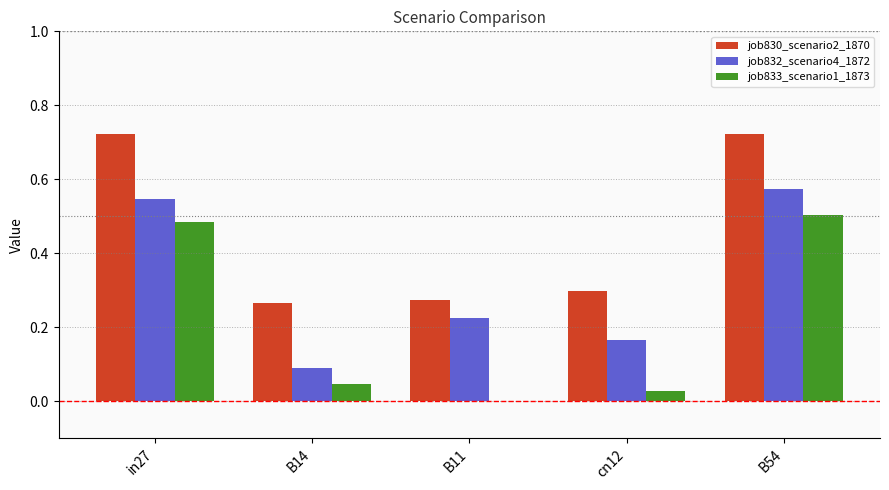

Which series has the widest spread of values?

job833_scenario1_1873